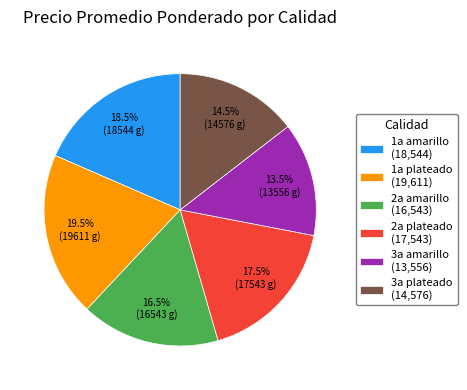

Between 2a amarillo (16,543) and 1a amarillo (18,544), which is larger?

1a amarillo (18,544)